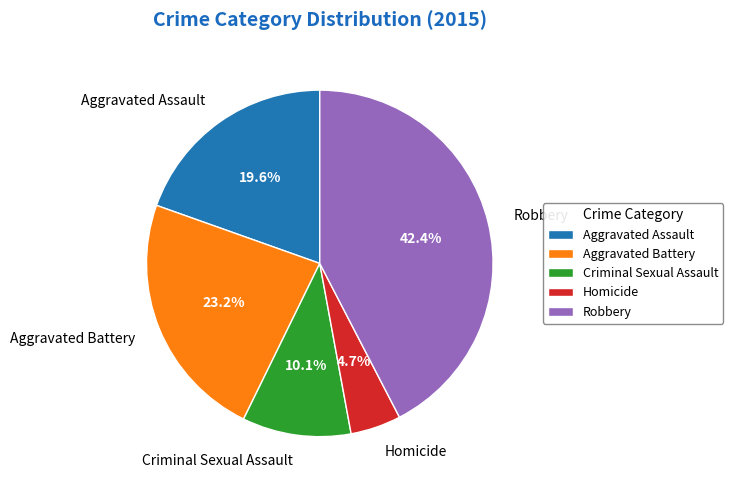

The Homicide slice represents 5% of the pie. True or false?

True